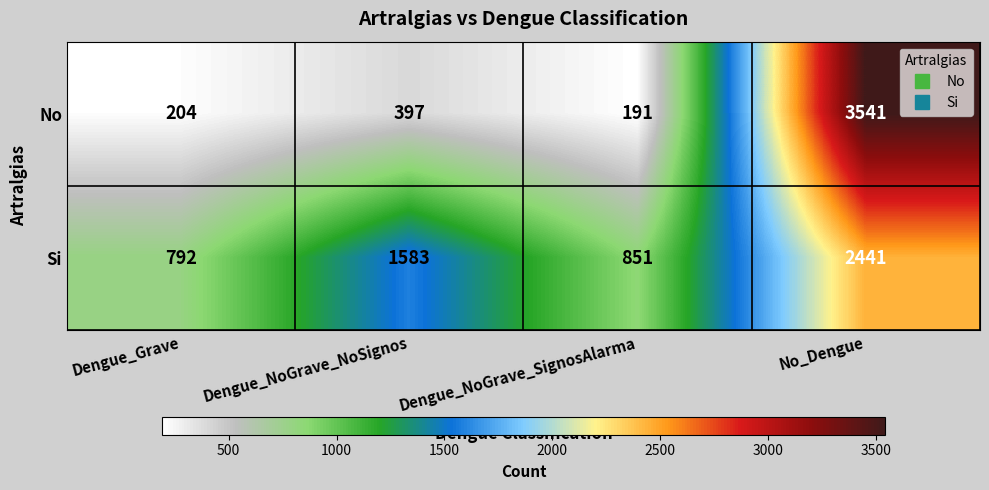

What is the difference between the No values at Dengue_Grave and Dengue_NoGrave_NoSignos?

193